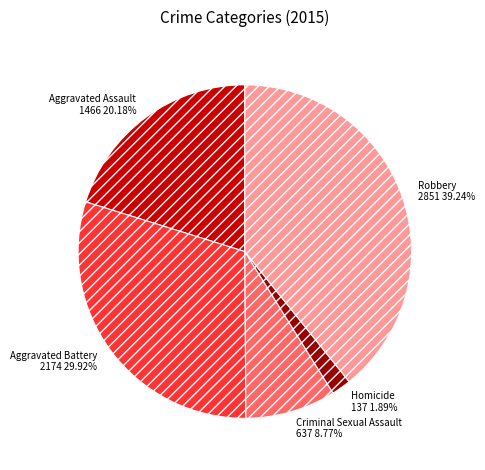

What percentage is the Homicide slice, to the nearest percent?

2%